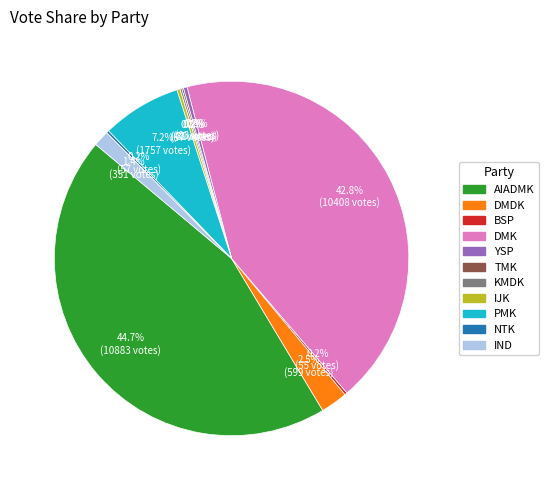

Which category has the biggest portion of the pie?

AIADMK